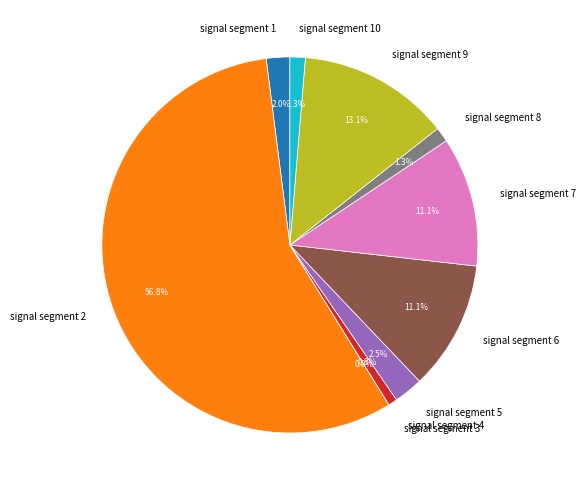

What is the majority slice?

signal segment 2